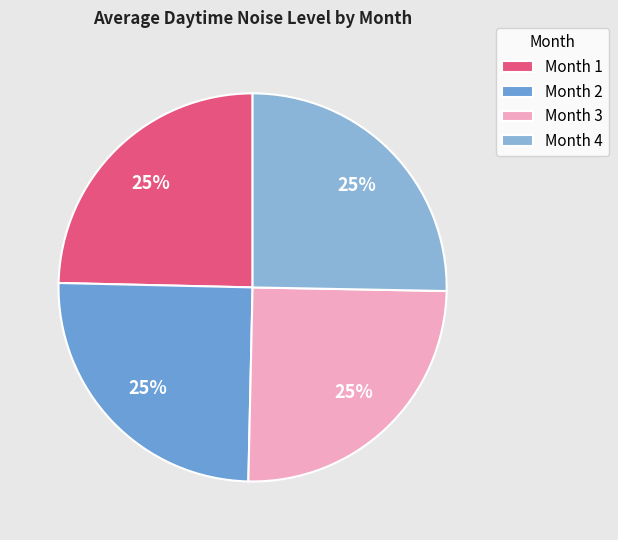

To the nearest percent, what is the average slice percentage?

25%